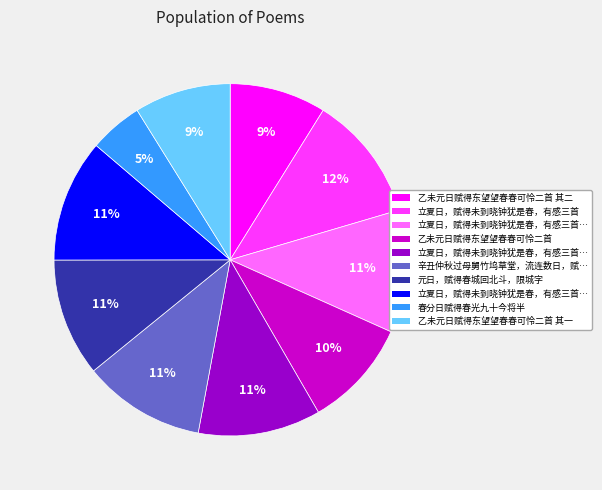

Is there any slice that represents more than half of the pie?

No